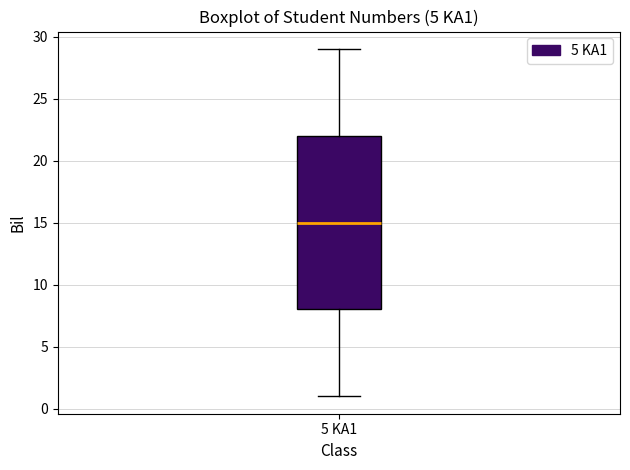

Read this box plot against the y-axis: the position of the median line, the range covered by the box, and the ends of both whiskers. The values are not printed on the chart, so give them approximately, as read against the axis.

median 15, box 8 to 22, whiskers 1 to 29